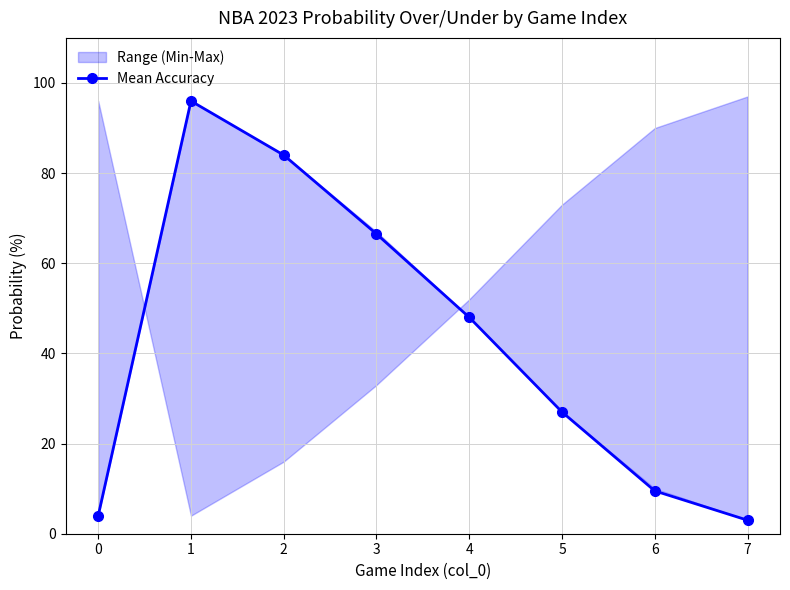

What is the value of the 8th point from the left?

3.0